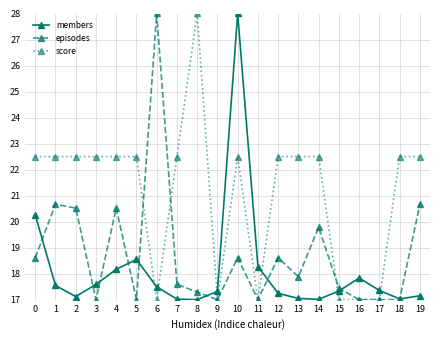

Between 7 and 19, which series saw the biggest shift?

episodes